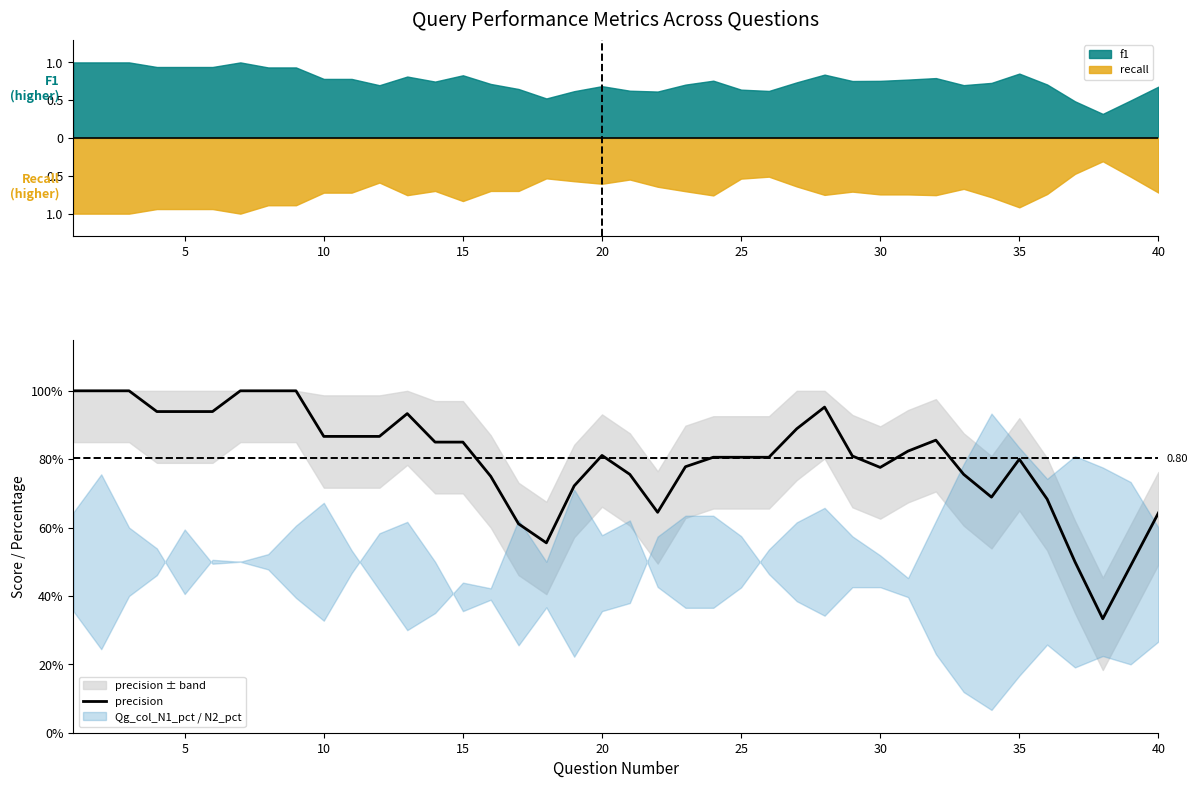

What is the approximate value at 10?

0.9